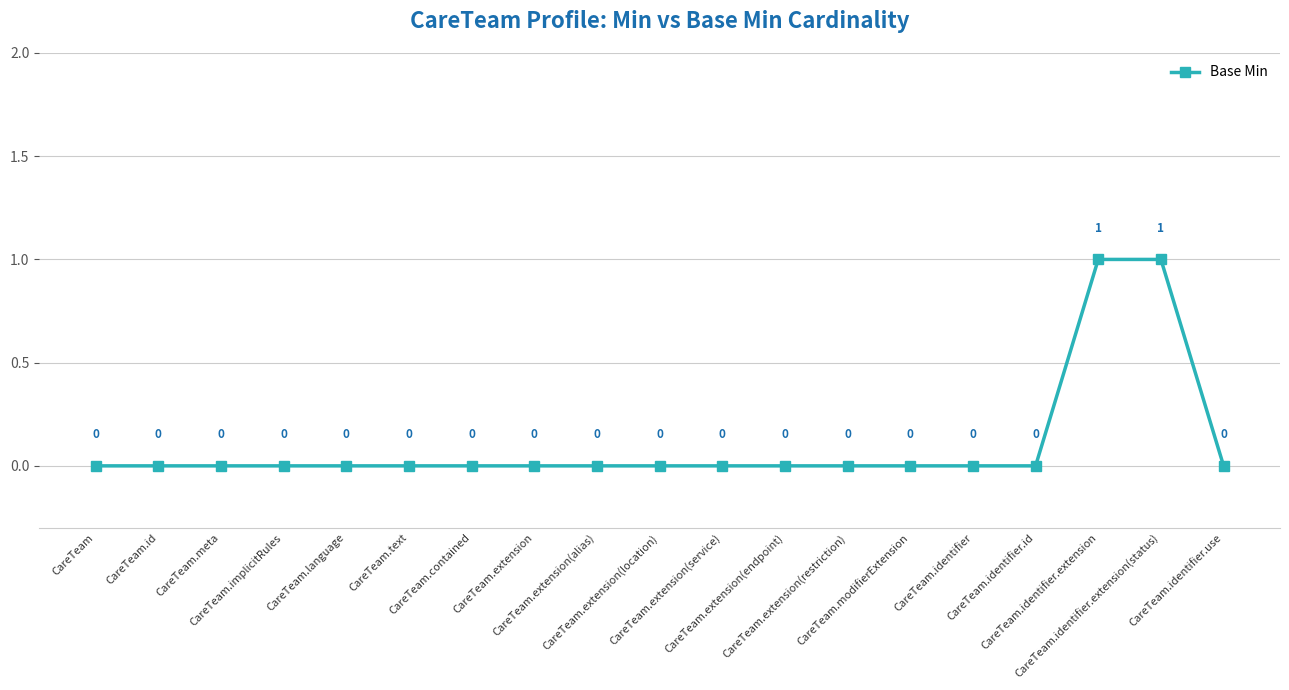

Does the chart have visible grid lines?

Yes